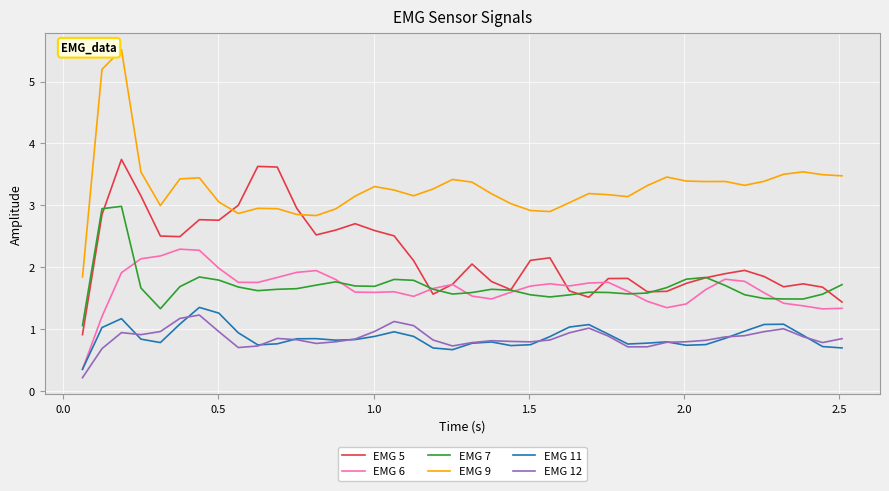

What is the maximum value for EMG 7?

3.0